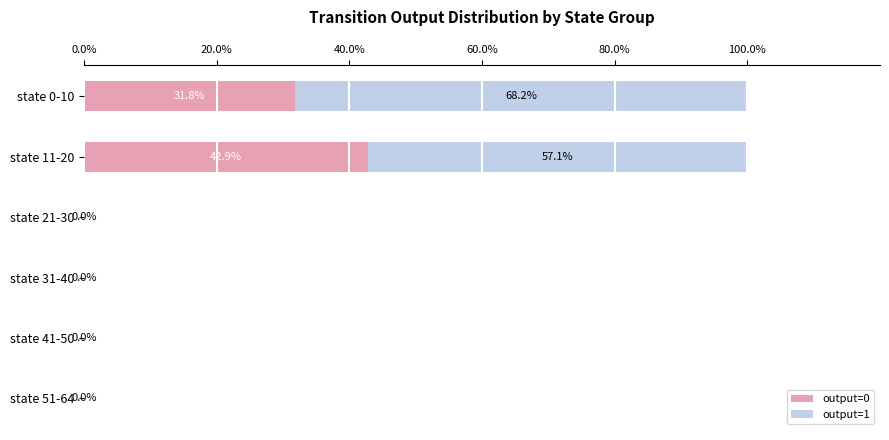

What is the highest value of the output=0 series?

42.9